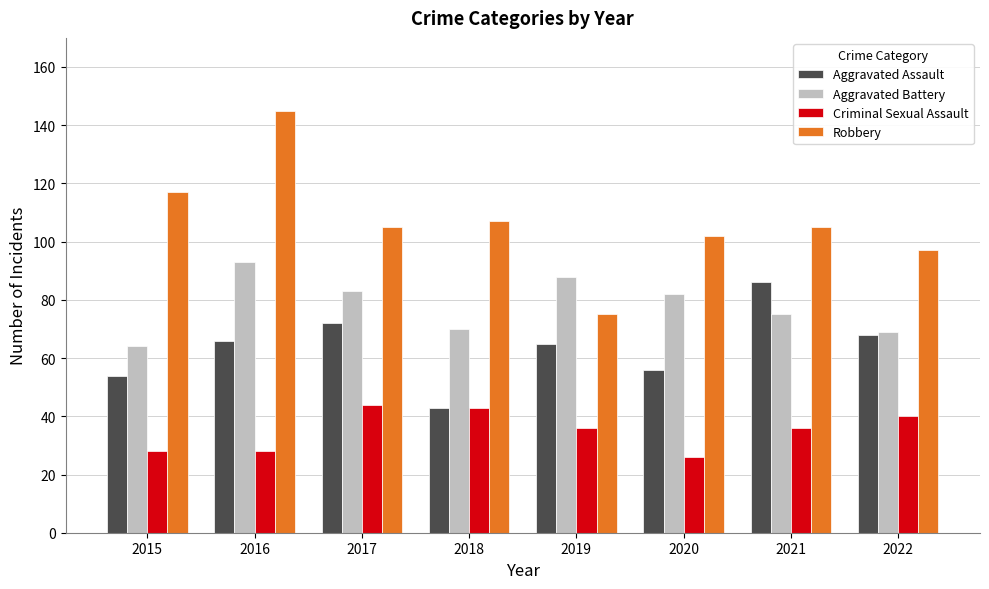

Are the bars horizontal?

No